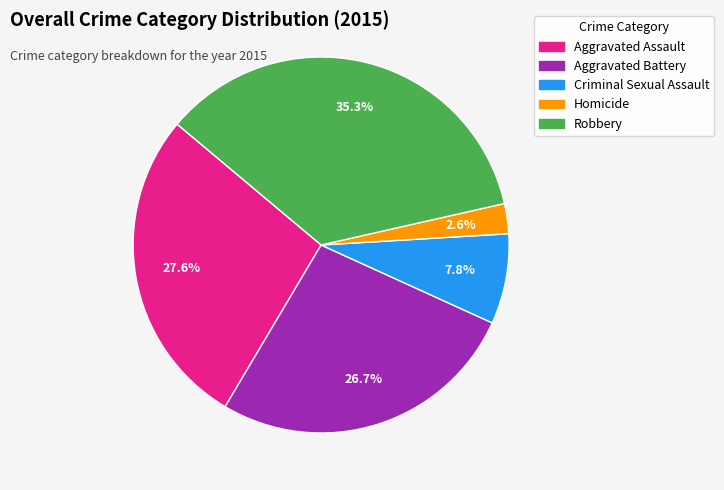

Rank the categories by value from lowest to highest.

Homicide, Criminal Sexual Assault, Aggravated Battery, Aggravated Assault, Robbery